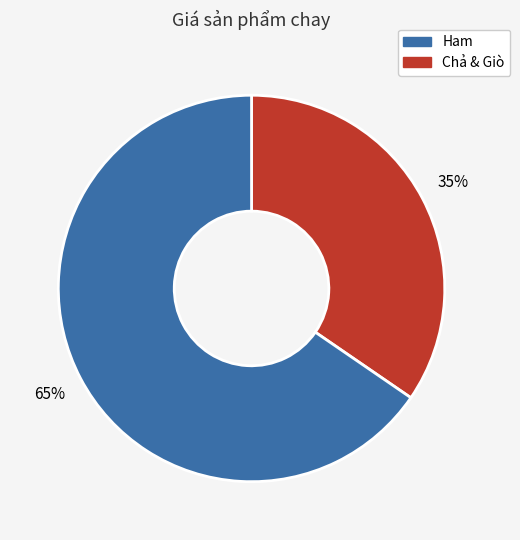

Is there any slice that represents more than half of the pie?

Yes